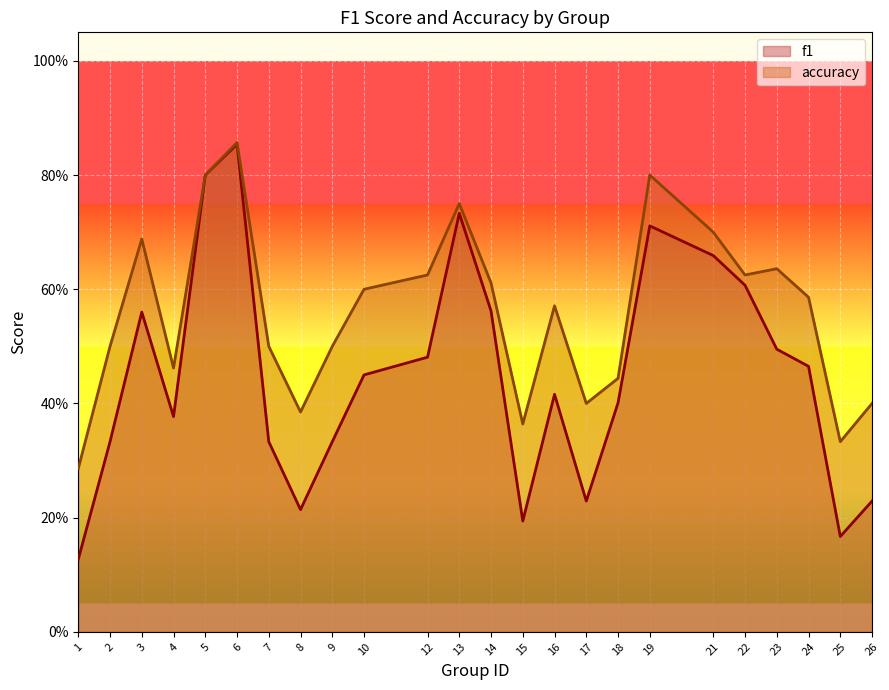

What is the difference between the maximum and minimum values in the f1 series?

0.7